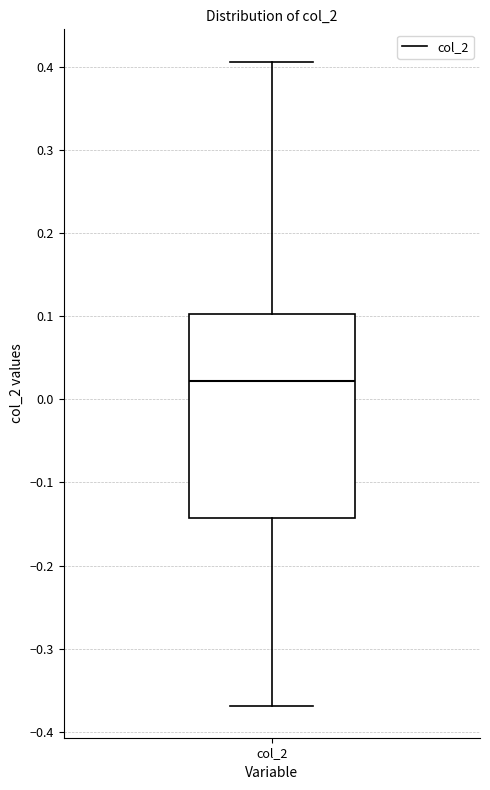

Transcribe this box plot: give where the median line is, the range the box spans, and where the two whiskers end, as read against the y-axis. The values are not printed on the chart, so give them approximately, as read against the axis.

median 0.02, box -0.14 to 0.10, whiskers -0.37 to 0.41